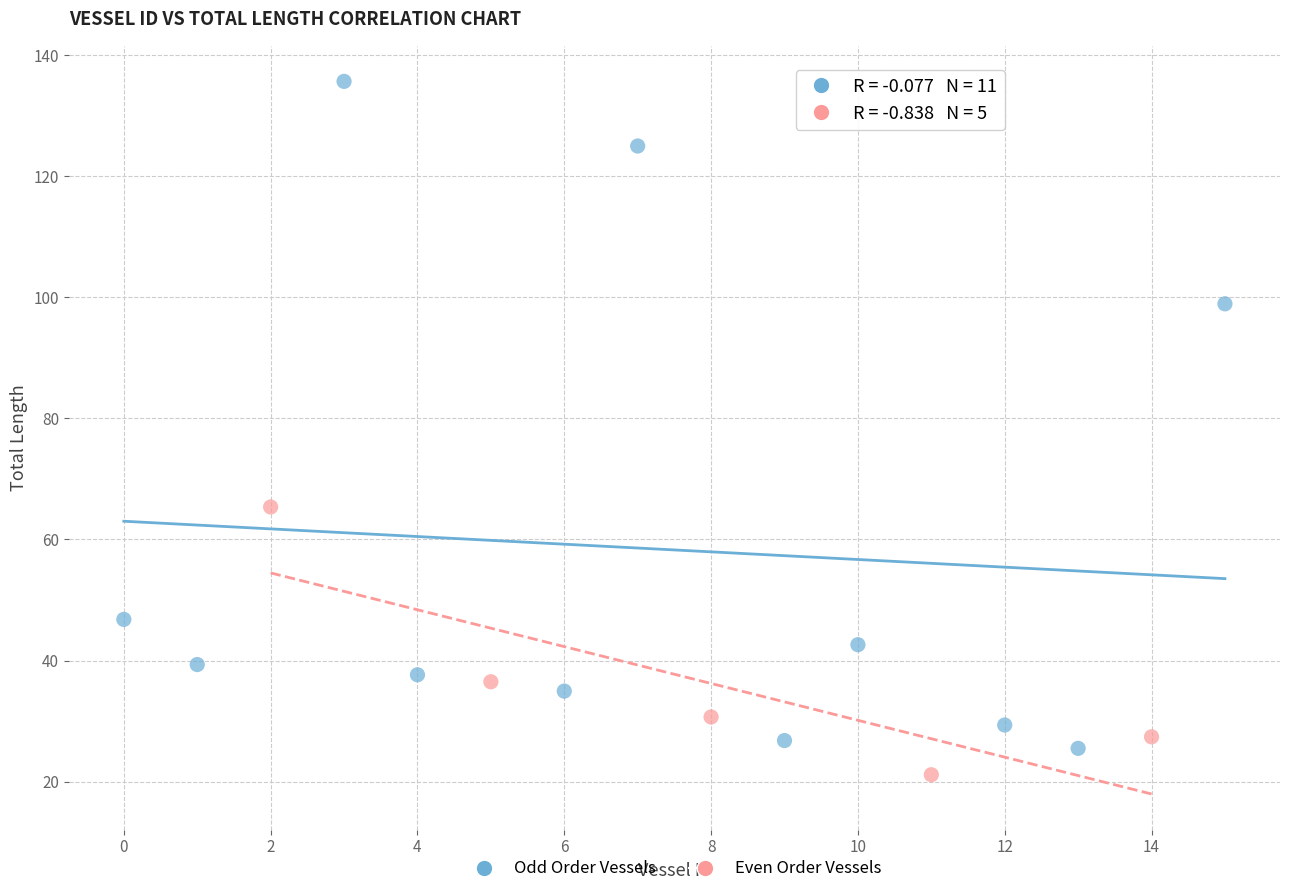

Which series has the largest Y range (max minus min)?

Odd Order Vessels